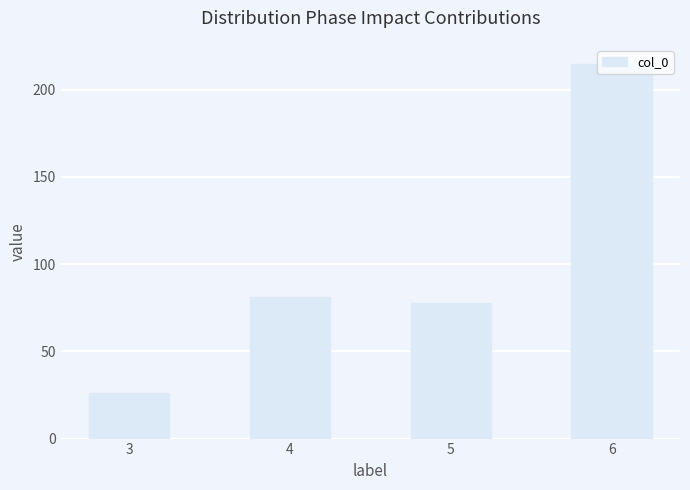

Rank the categories by value from highest to lowest.

6, 4, 5, 3